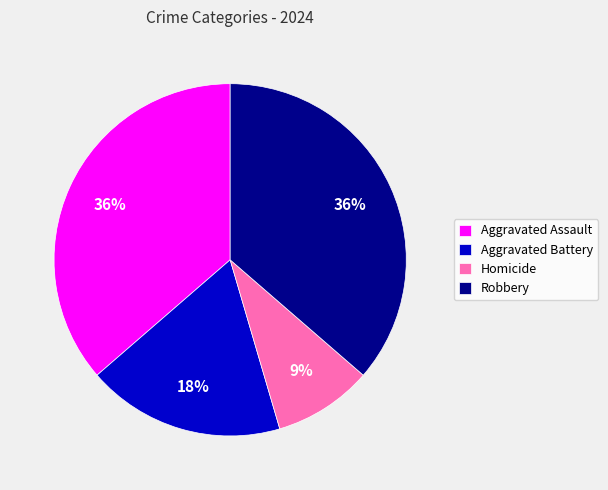

Combined, do Aggravated Assault and Robbery account for over 50%?

Yes